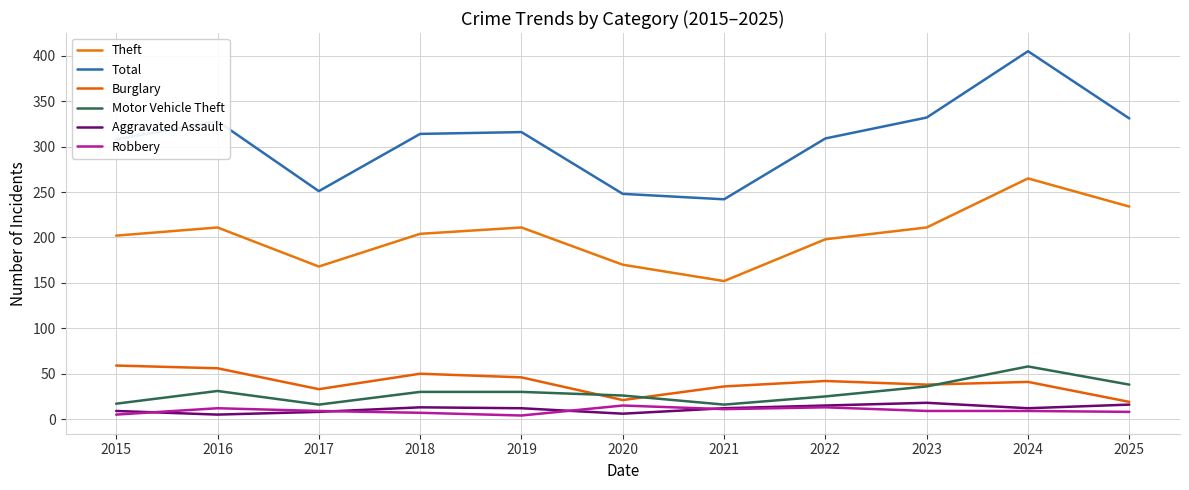

What is the spread (max minus min) of values at 2015?

303